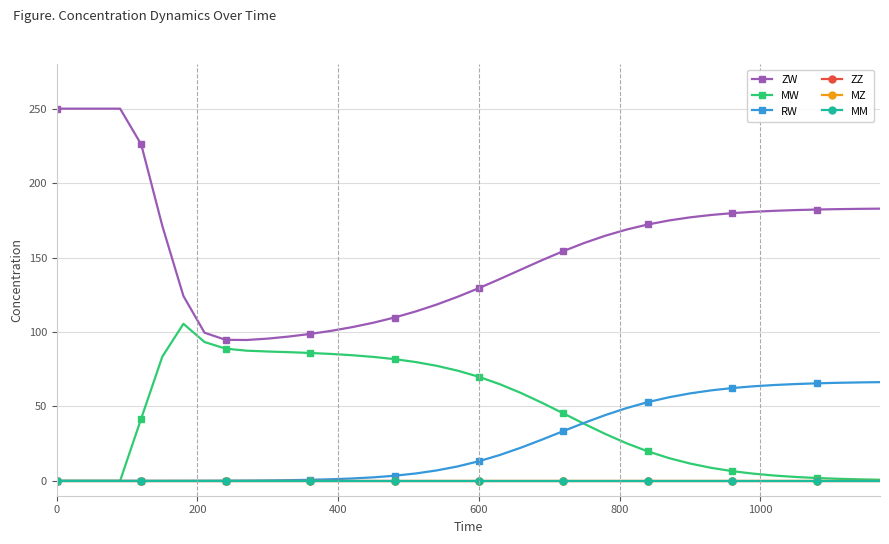

Reading left to right, list all the values displayed in this chart.

ZW: 250.0	250.0	250.0	250.0	226.0	171.2	124.1	99.5	94.7	94.6	95.5	96.9	98.7	100.8	103.3	106.2	109.7	113.8	118.4	123.7	129.5	135.6	142.0	148.3	154.3	159.8	164.7	168.8	172.2	174.9	177.0	178.6	179.8	180.7	181.4	181.9	182.2	182.5	182.7	182.8
MW: 0.0	0.0	0.0	0.0	41.8	83.4	105.5	93.2	88.8	87.4	86.9	86.4	85.9	85.2	84.4	83.2	81.8	79.8	77.3	74.0	69.9	64.8	59.0	52.3	45.3	38.2	31.4	25.2	19.8	15.3	11.6	8.7	6.5	4.8	3.5	2.6	1.9	1.4	1.0	0.7
RW: 0.0	0.0	0.0	0.0	0.0	0.0	0.0	0.1	0.1	0.2	0.3	0.5	0.7	1.1	1.6	2.3	3.4	4.9	7.0	9.7	13.2	17.4	22.3	27.8	33.4	39.0	44.2	48.9	52.9	56.1	58.7	60.8	62.3	63.5	64.4	65.0	65.5	65.8	66.1	66.3
ZZ: 0.0	0.0	0.0	0.0	0.0	0.0	0.0	0.0	0.0	0.0	0.0	0.0	0.0	0.0	0.0	0.0	0.0	0.0	0.0	0.0	0.0	0.0	0.0	0.0	0.0	0.0	0.0	0.0	0.0	0.0	0.0	0.0	0.0	0.0	0.0	0.0	0.0	0.0	0.0	0.0
MZ: 0.0	0.0	0.0	0.0	0.0	0.0	0.0	0.0	0.0	0.0	0.0	0.0	0.0	0.0	0.0	0.0	0.0	0.0	0.0	0.0	0.0	0.0	0.0	0.0	0.0	0.0	0.0	0.0	0.0	0.0	0.0	0.0	0.0	0.0	0.0	0.0	0.0	0.0	0.0	0.0
MM: 0.0	0.0	0.0	0.0	0.0	0.0	0.0	0.0	0.0	0.0	0.0	0.0	0.0	0.0	0.0	0.0	0.0	0.0	0.0	0.0	0.0	0.0	0.0	0.0	0.0	0.0	0.0	0.0	0.0	0.0	0.0	0.0	0.0	0.0	0.0	0.0	0.0	0.0	0.0	0.0